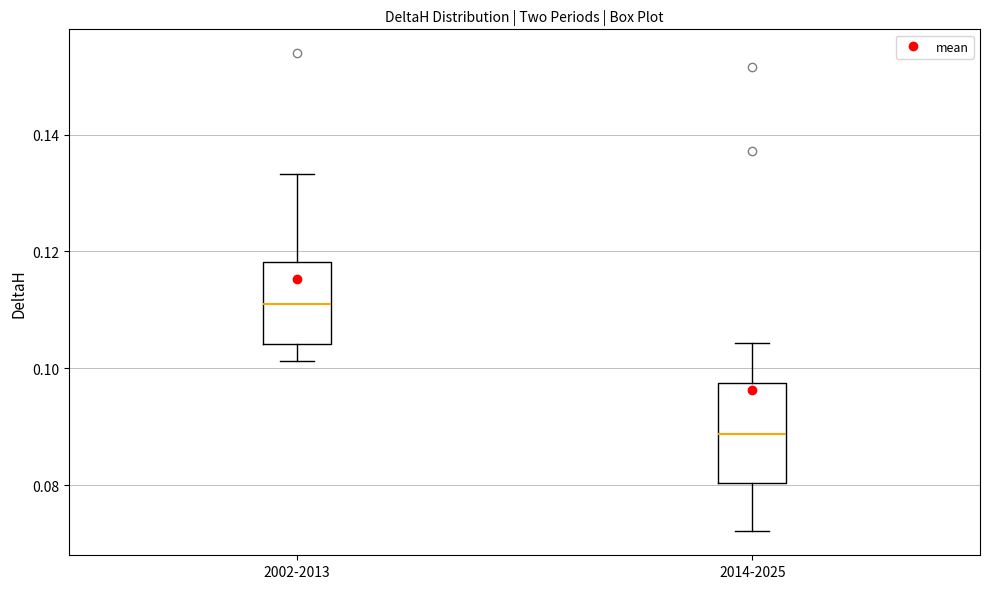

Which box's median line is the highest?

2002-2013